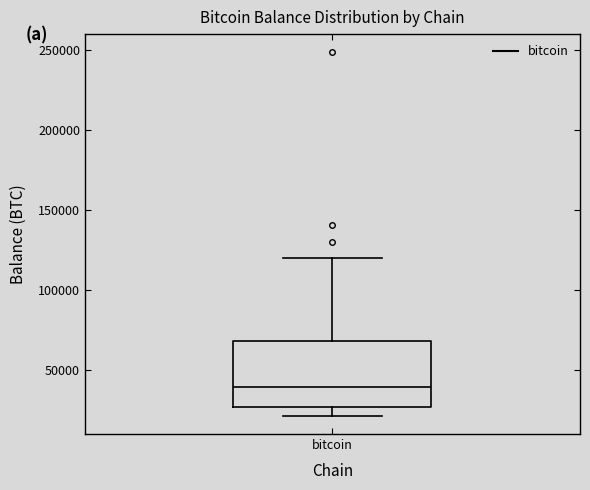

Where does the lower whisker of the box for bitcoin end on the y-axis? The values are not printed on the chart, so give them approximately, as read against the axis.

20000